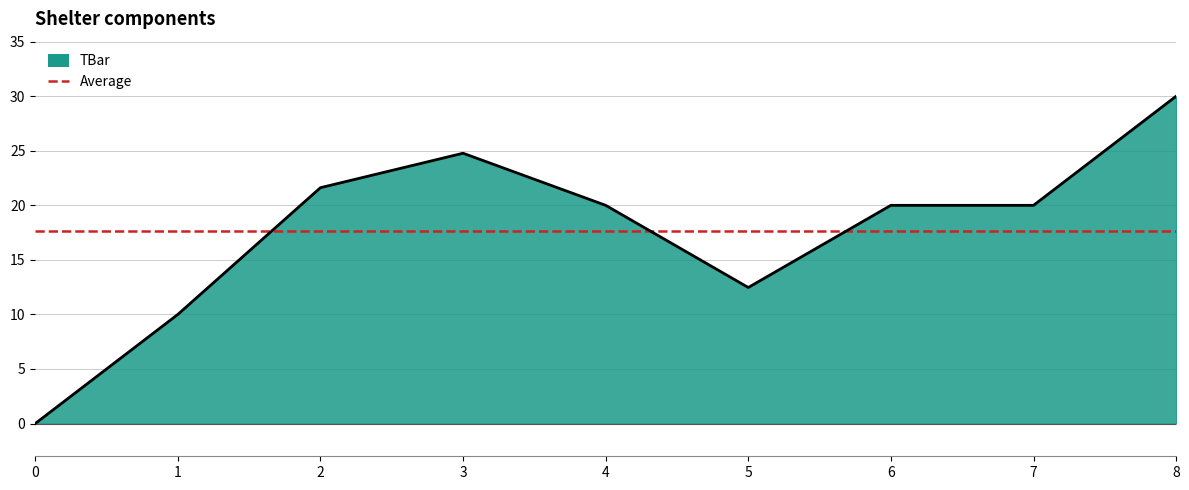

Does the chart display data point markers on the line(s)?

No